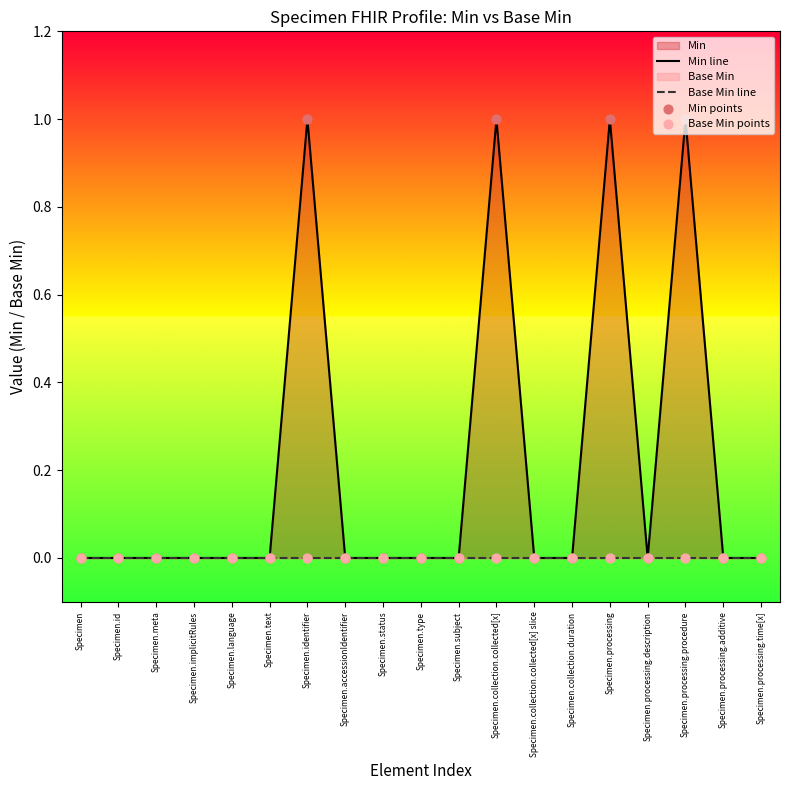

Which series has the largest total across all categories?

Min line